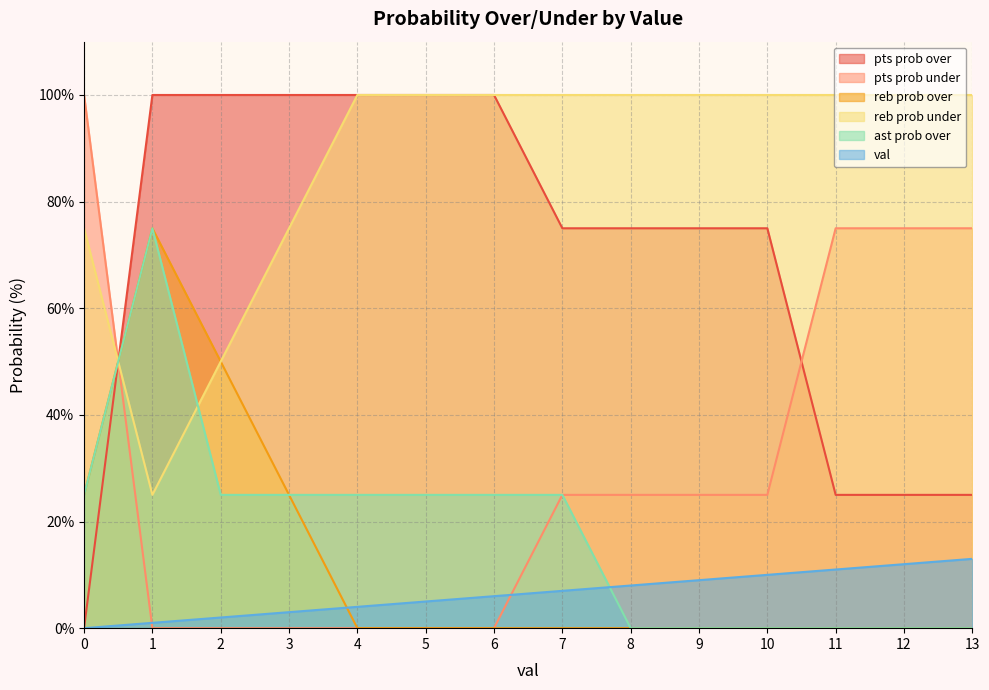

List the labels in order of ast prob over value, largest first.

1, 0, 2, 3, 4, 5, 6, 7, 8, 9, 10, 11, 12, 13